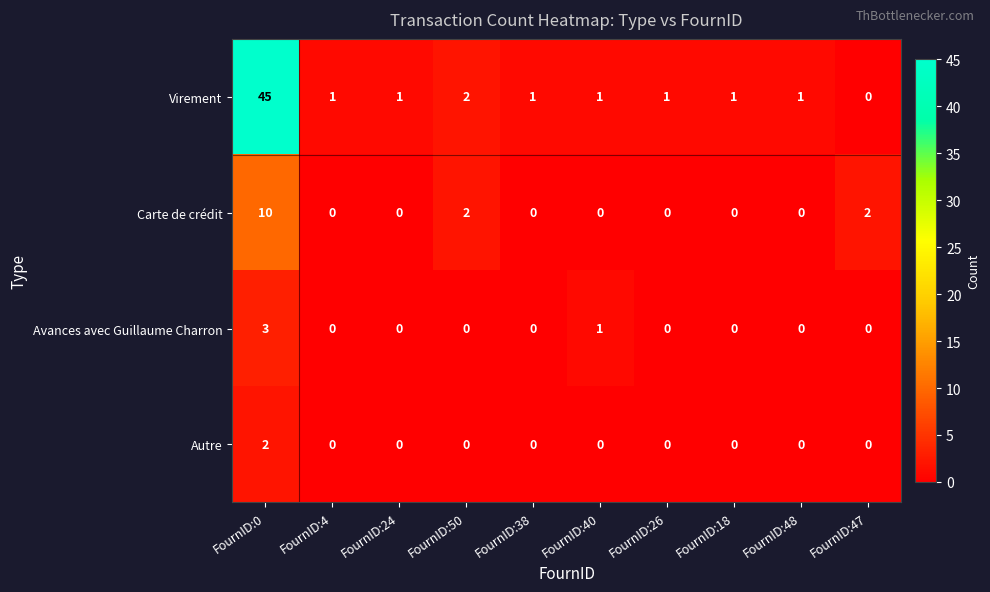

How many positive values does the Carte de crédit series have?

3